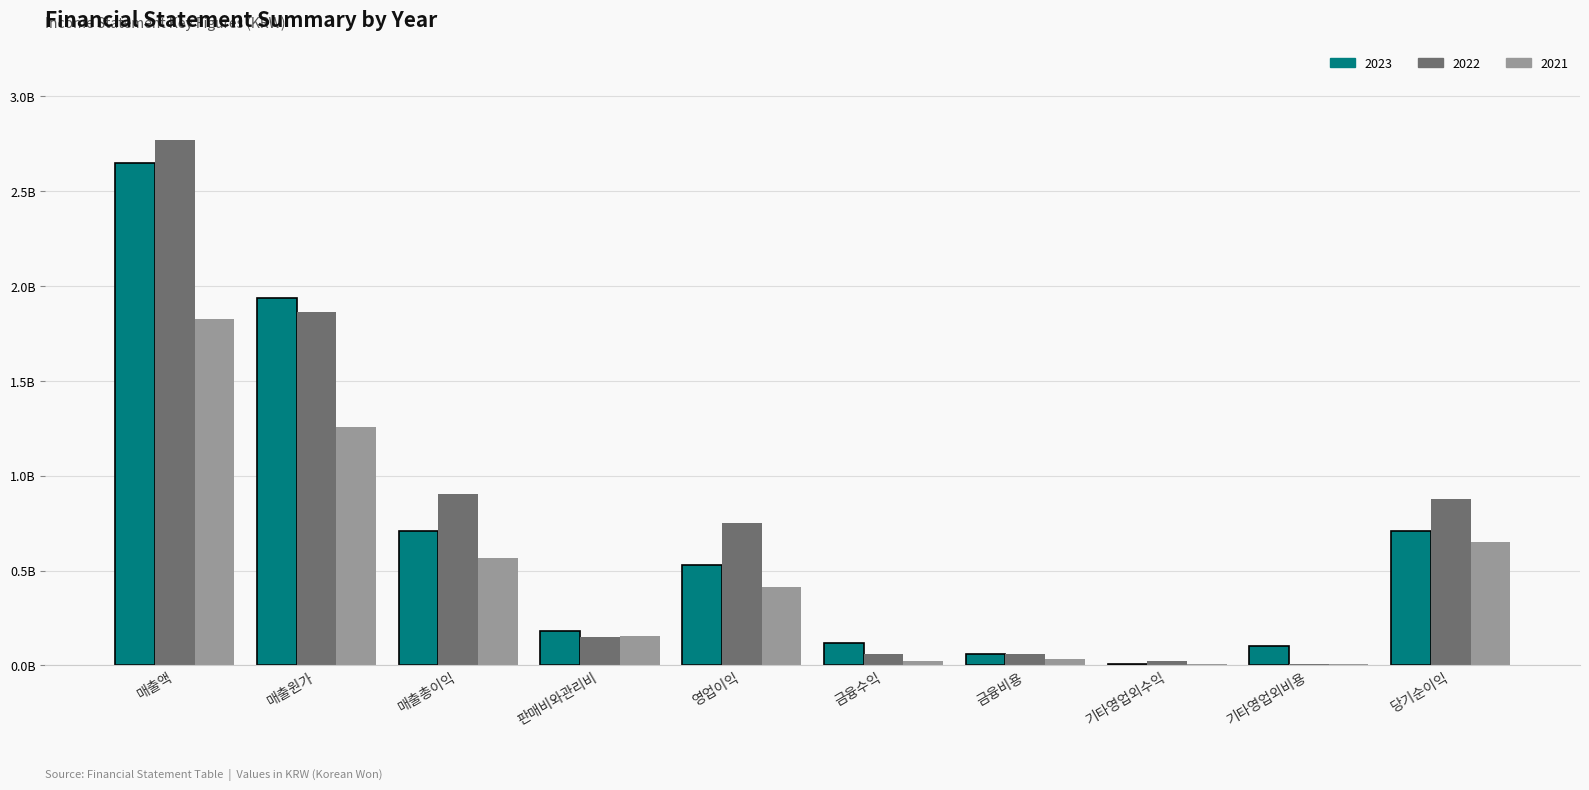

What are all the series names shown in the legend?

2023, 2022, 2021